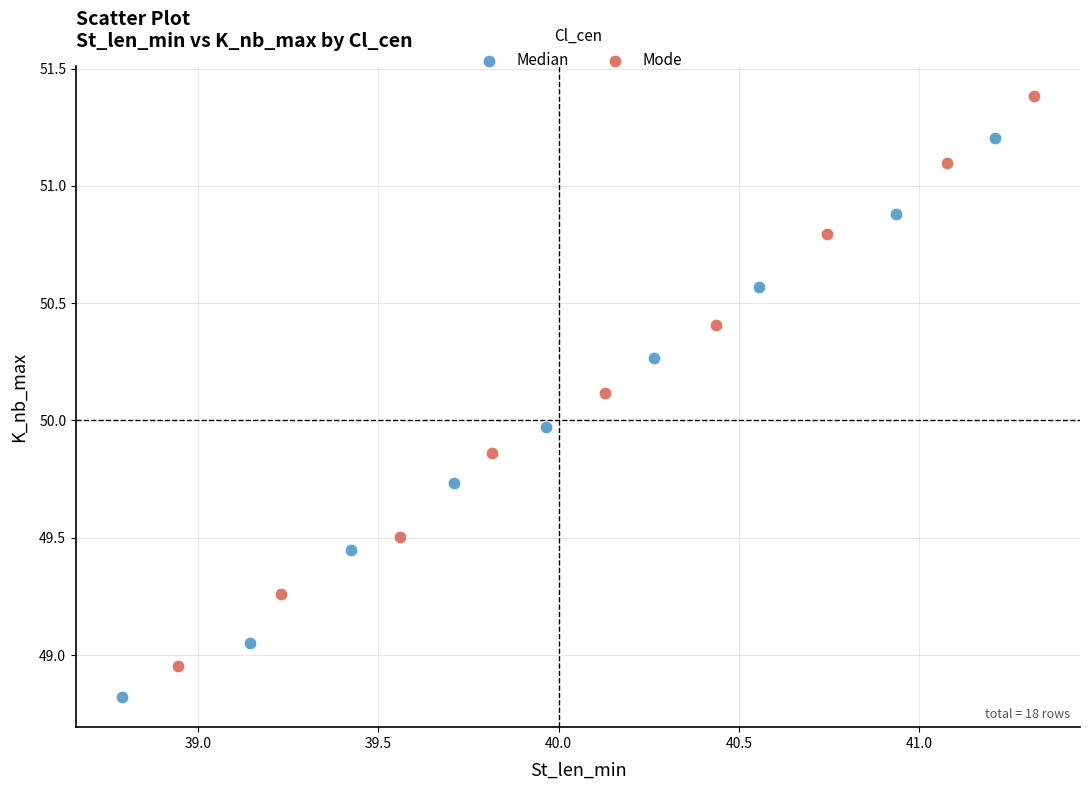

Which series reaches the minimum Y coordinate?

Median